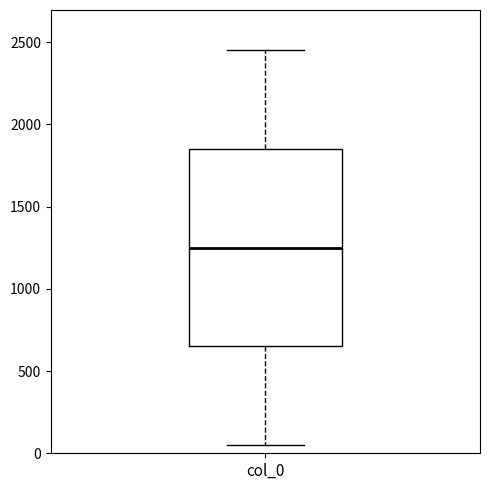

Read this box plot against the y-axis: the position of the median line, the range covered by the box, and the ends of both whiskers. The values are not printed on the chart, so give them approximately, as read against the axis.

median 1250, box 650 to 1850, whiskers 50 to 2450